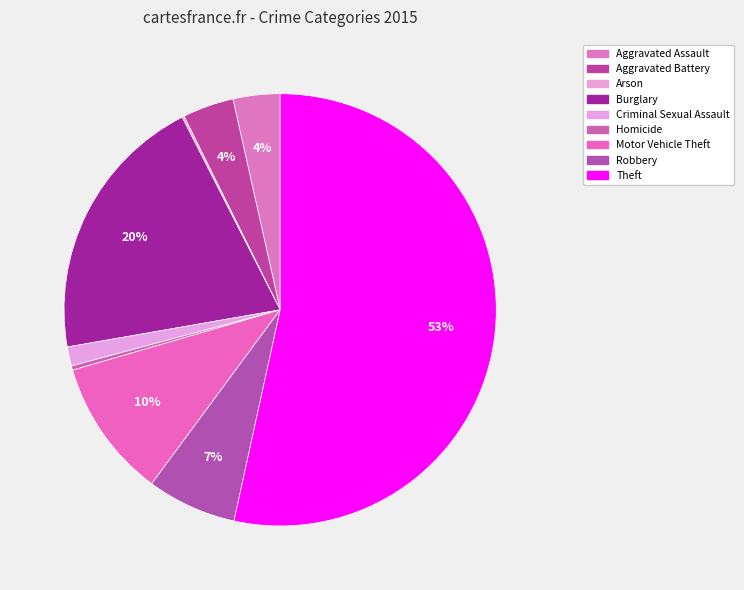

What is the largest slice in the pie chart?

Theft